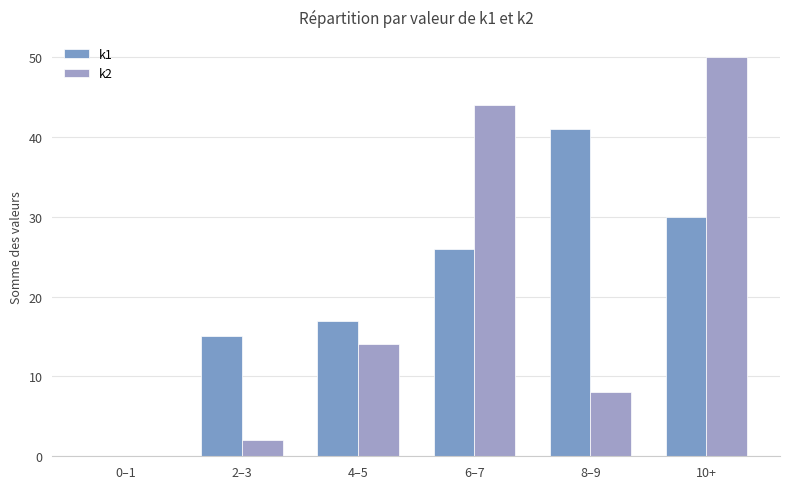

How many values in k2 are above zero?

5